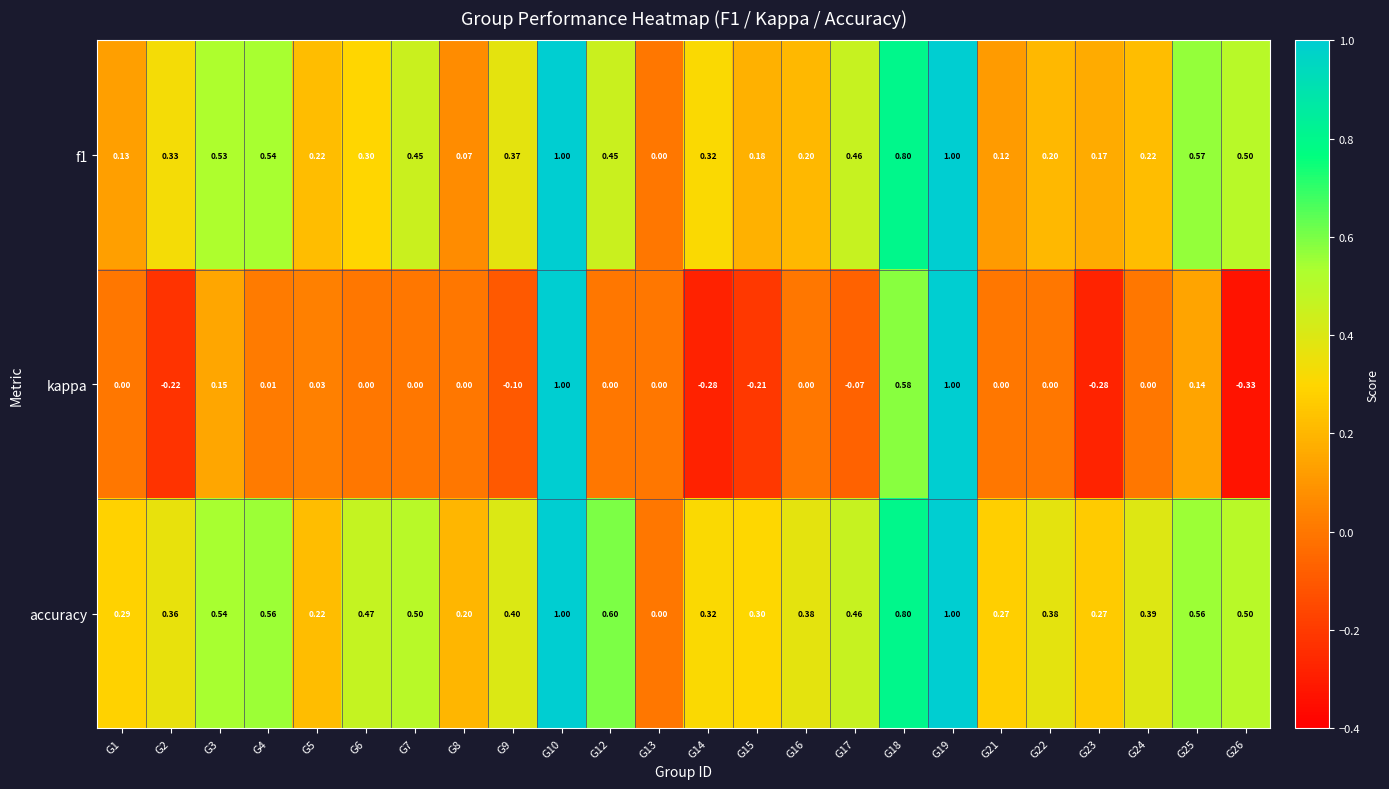

What is the difference between the highest and lowest values at G3?

0.4